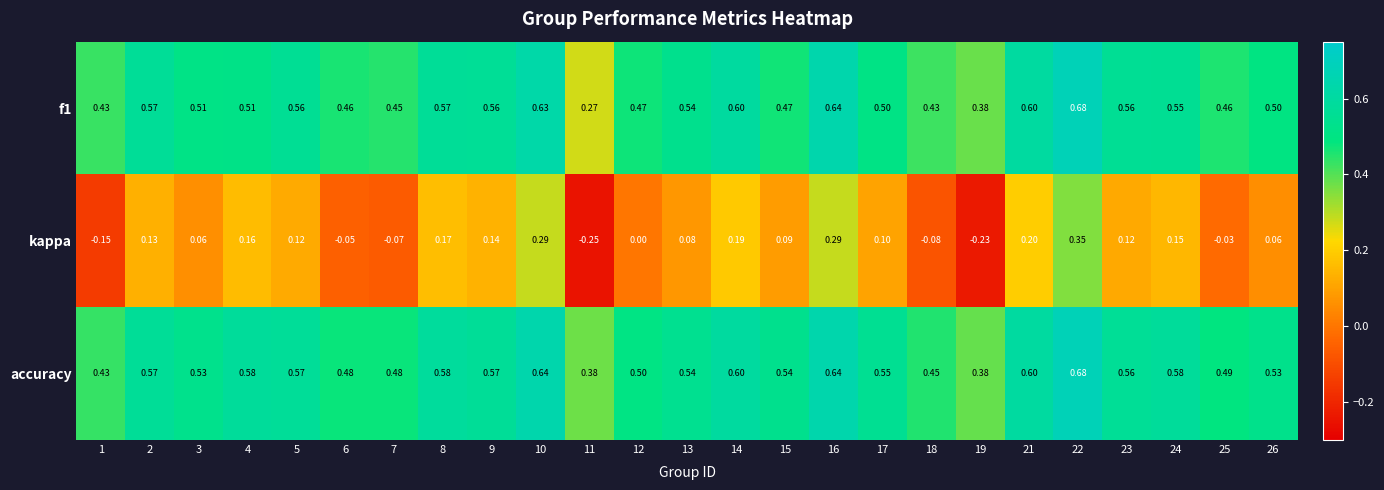

Which series has the largest range (max minus min)?

kappa